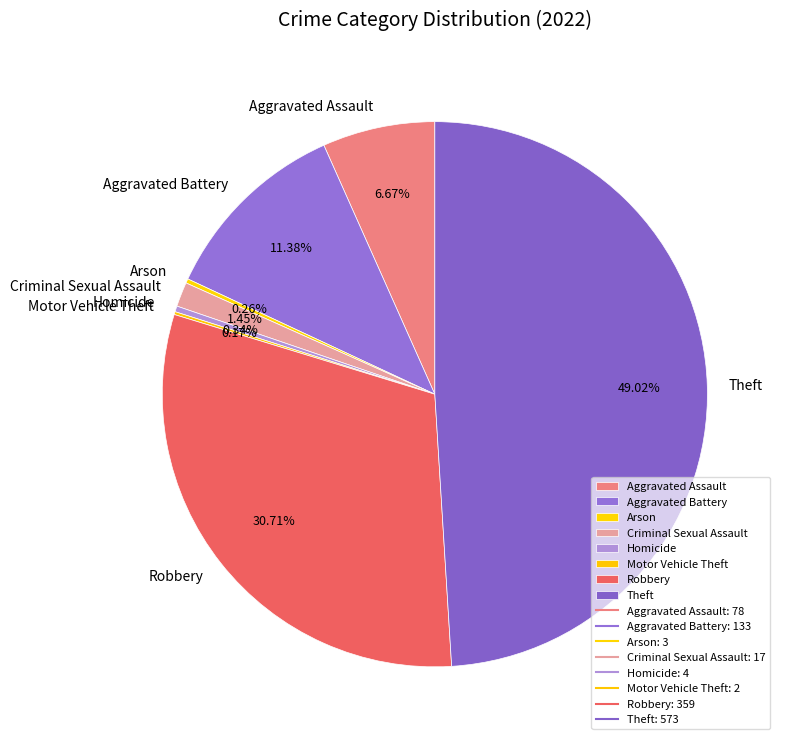

Does Theft represent more than half of the total?

No